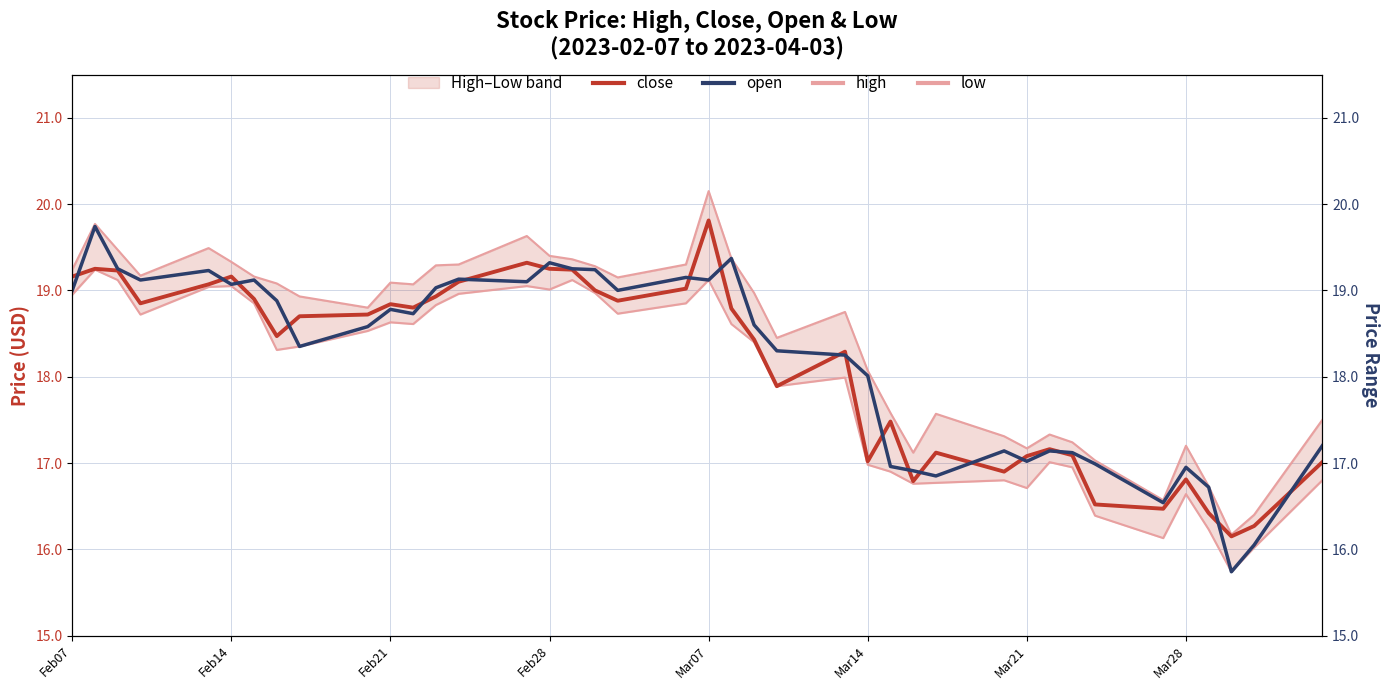

Reading right to left, extract all data points from this chart.

close: 17.0	16.3	16.1	16.4	16.8	16.5	16.5	17.1	17.2	17.1	16.9	17.1	16.8	17.5	17.0	18.3	17.9	18.4	18.8	19.8	19.0	18.9	19.0	19.2	19.2	19.3	19.1	18.9	18.8	18.8	18.7	18.7	18.5	18.9	19.2	19.1	18.9	19.2	19.2	19.2
open: 17.2	16.1	15.7	16.7	16.9	16.5	17.0	17.1	17.1	17.0	17.1	16.9	16.9	17.0	18.0	18.2	18.3	18.6	19.4	19.1	19.1	19.0	19.2	19.2	19.3	19.1	19.1	19.0	18.7	18.8	18.6	18.4	18.9	19.1	19.1	19.2	19.1	19.2	19.7	19.0
high: 17.5	16.4	16.2	16.7	17.2	16.6	17.0	17.2	17.3	17.2	17.3	17.6	17.1	17.6	18.1	18.8	18.4	19.0	19.4	20.1	19.3	19.1	19.3	19.4	19.4	19.6	19.3	19.3	19.1	19.1	18.8	18.9	19.1	19.2	19.3	19.5	19.2	19.5	19.8	19.2
low: 16.8	16.0	15.7	16.2	16.6	16.1	16.4	16.9	17.0	16.7	16.8	16.8	16.8	16.9	17.0	18.0	17.9	18.4	18.6	19.1	18.9	18.7	19.0	19.1	19.0	19.1	19.0	18.8	18.6	18.6	18.5	18.4	18.3	18.9	19.1	19.0	18.7	19.1	19.2	18.9